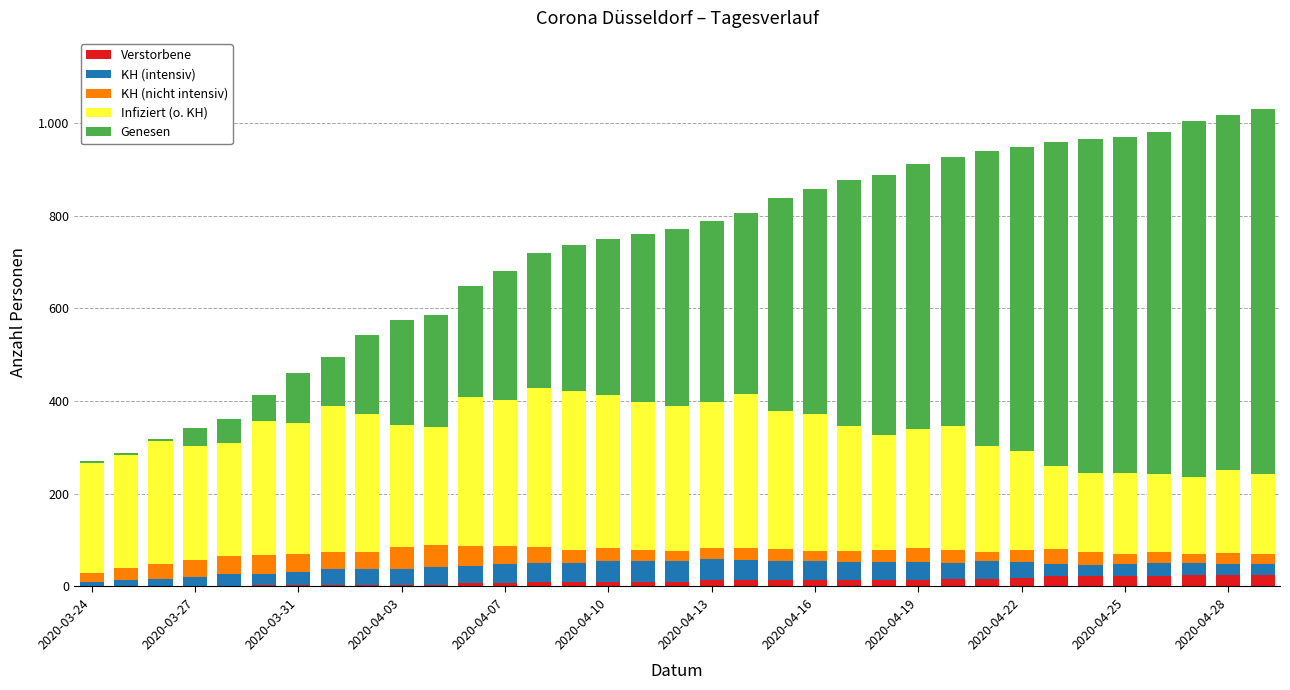

What is the difference between the maximum and minimum values in the KH (intensiv) series?

39